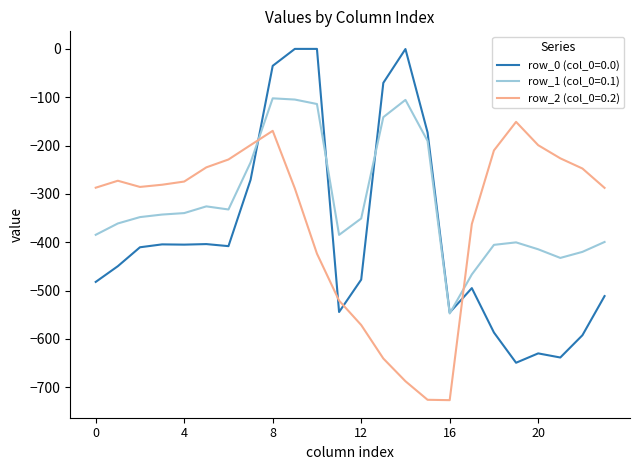

Which series has the widest spread of values?

row_0 (col_0=0.0)